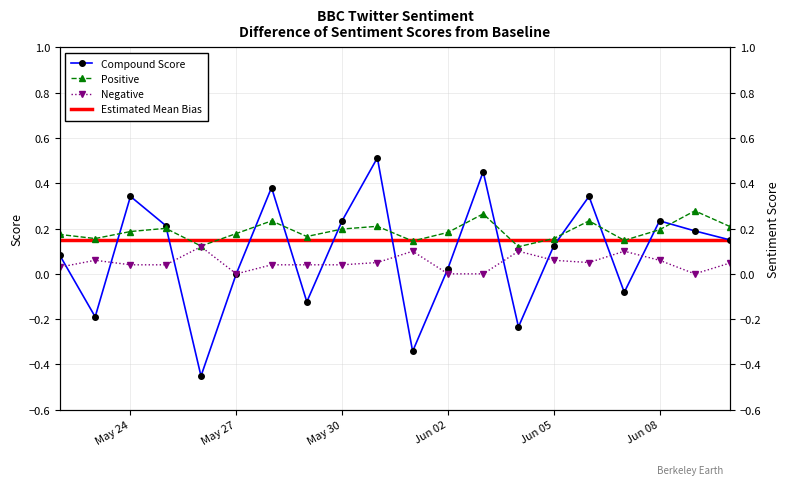

How many positive values does the Negative series have?

16